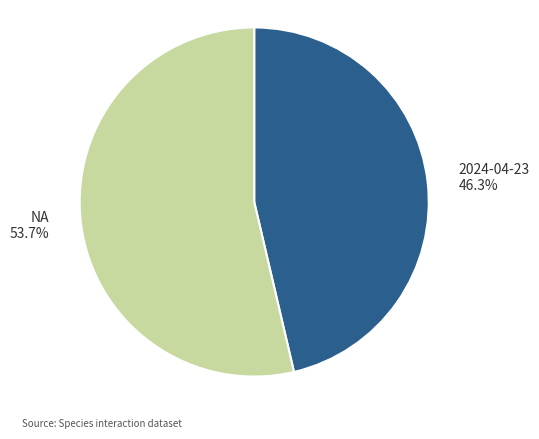

How many slices are in this pie chart?

2